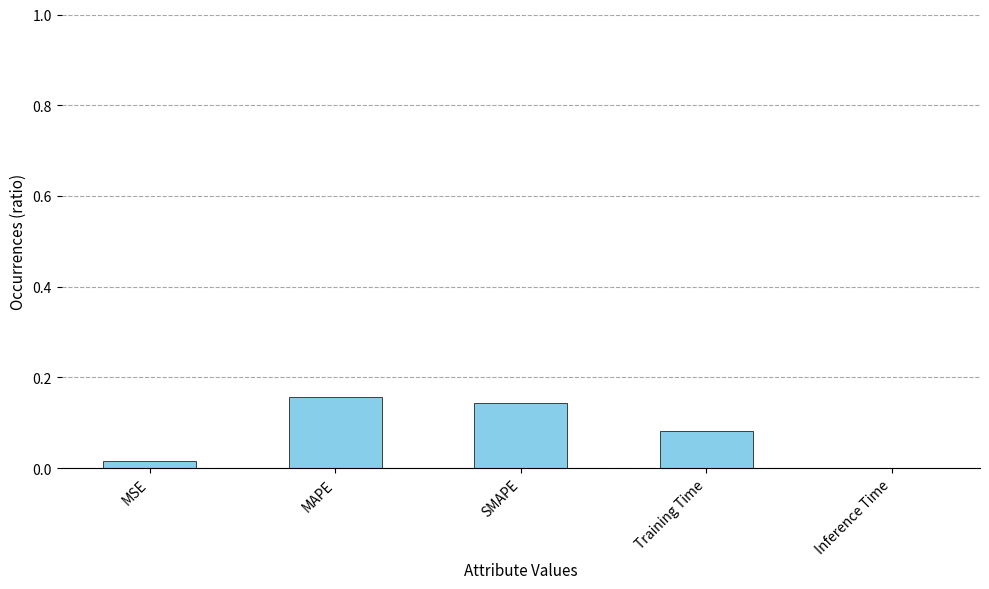

The chart shows a value of 0.0 at Inference Time. True or false?

True